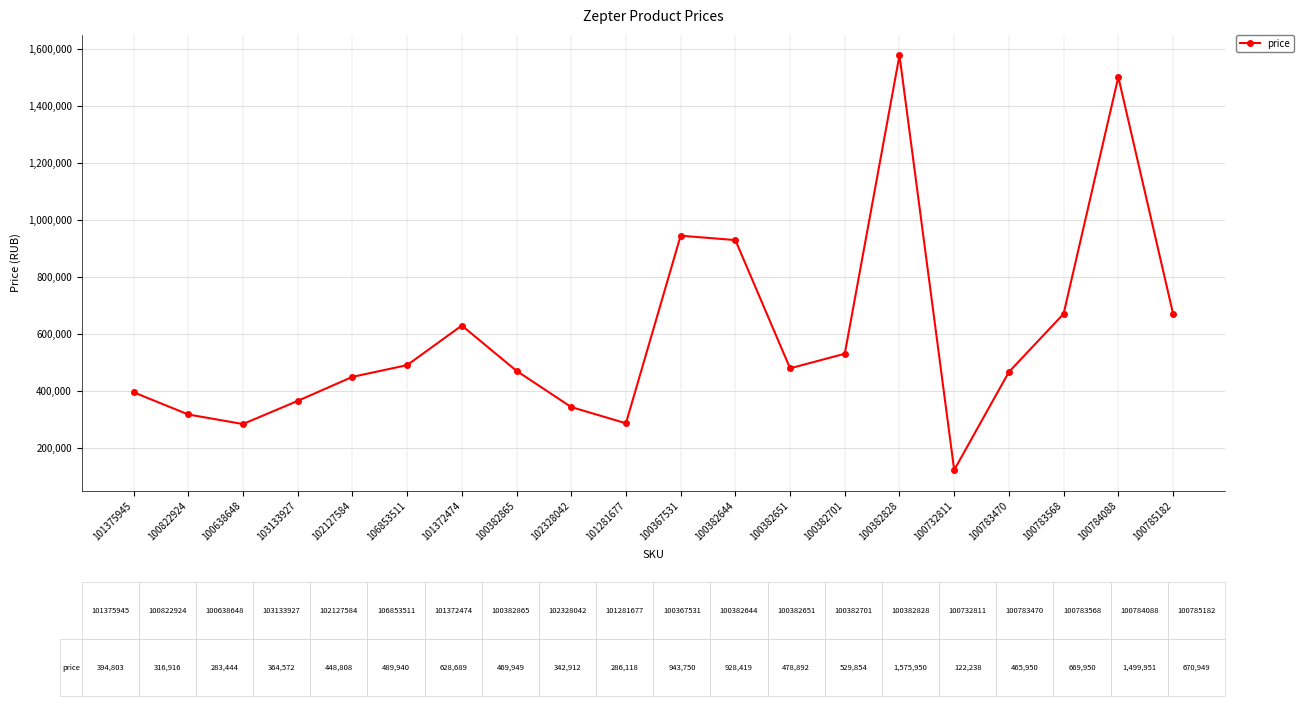

What is the difference between the maximum and second lowest values?

1292506